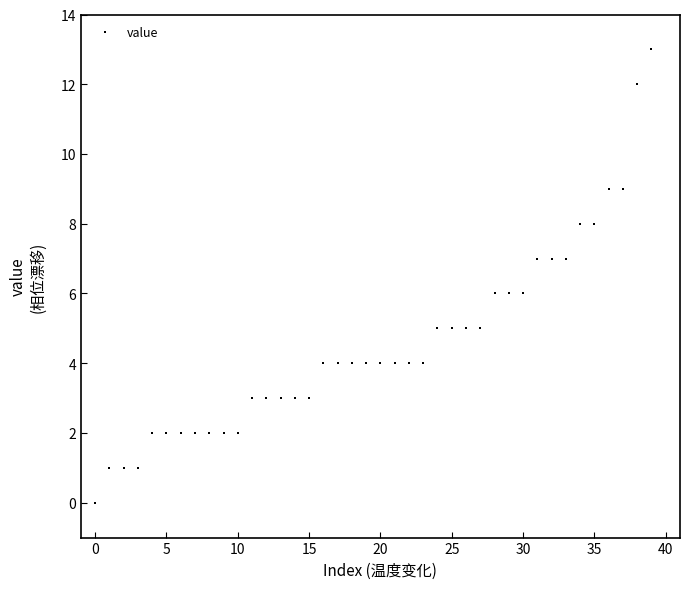

What is the range of Y values (max minus min)?

13